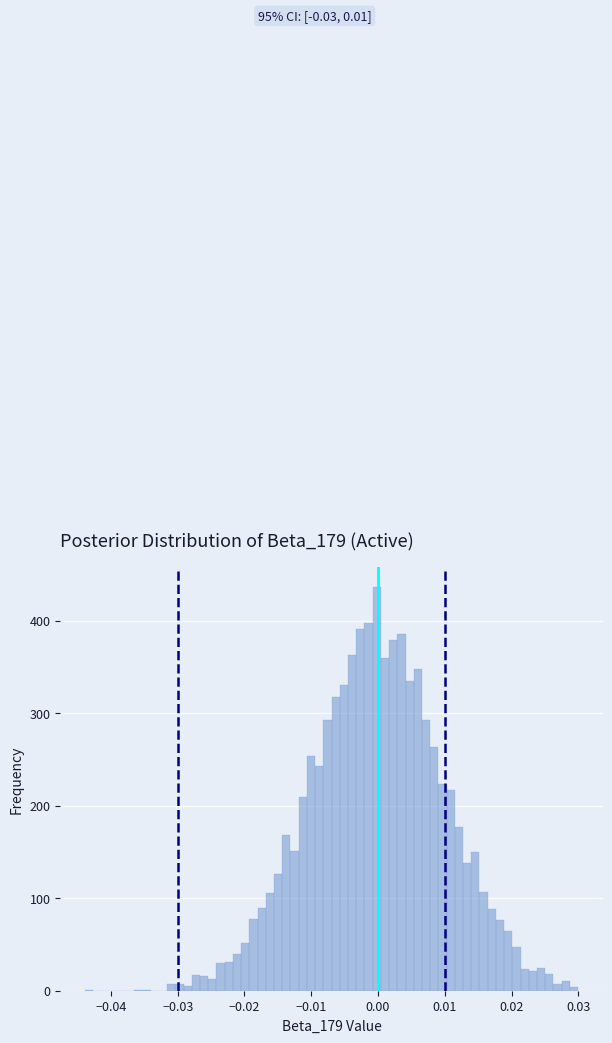

Around what value on the x-axis is the tallest bar? Give the approximate position of its centre, as read against the axis.

0.000